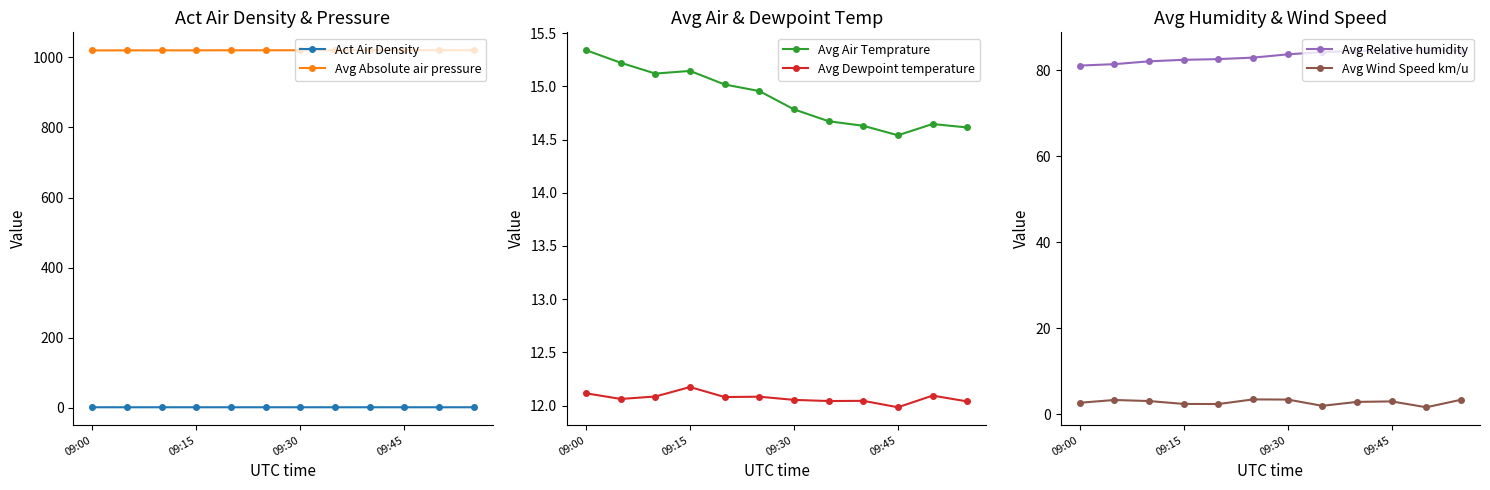

At which label is Act Air Density closest to 1?

09:00